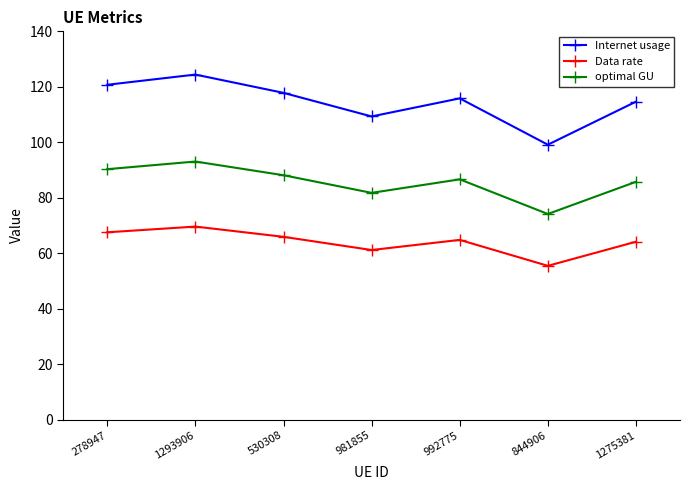

Rank the series at 992775 from highest to lowest value.

Internet usage, optimal GU, Data rate